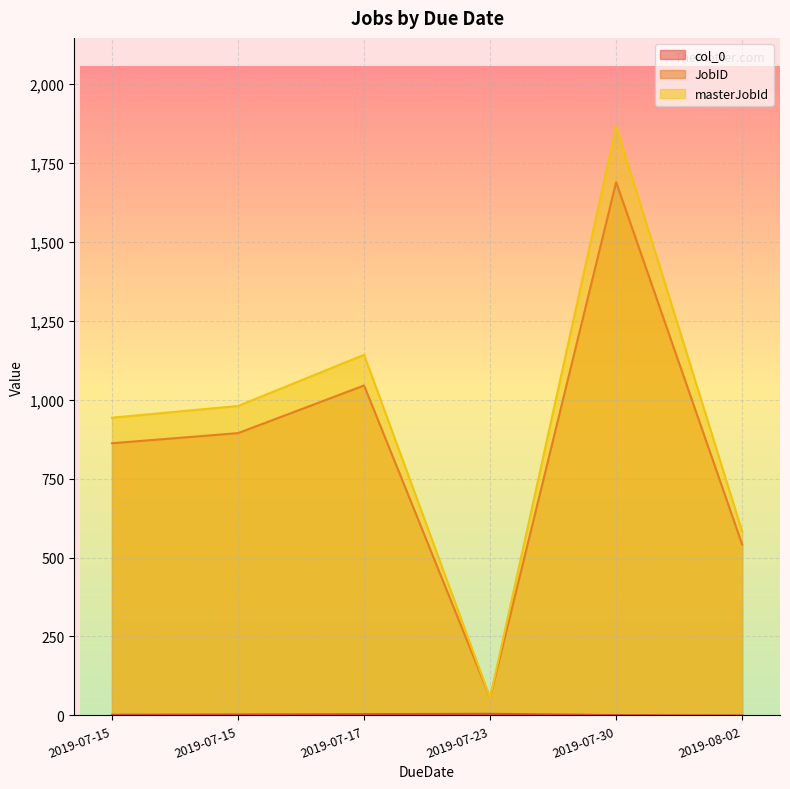

Where is the first local minimum for masterJobId?

2019-07-23